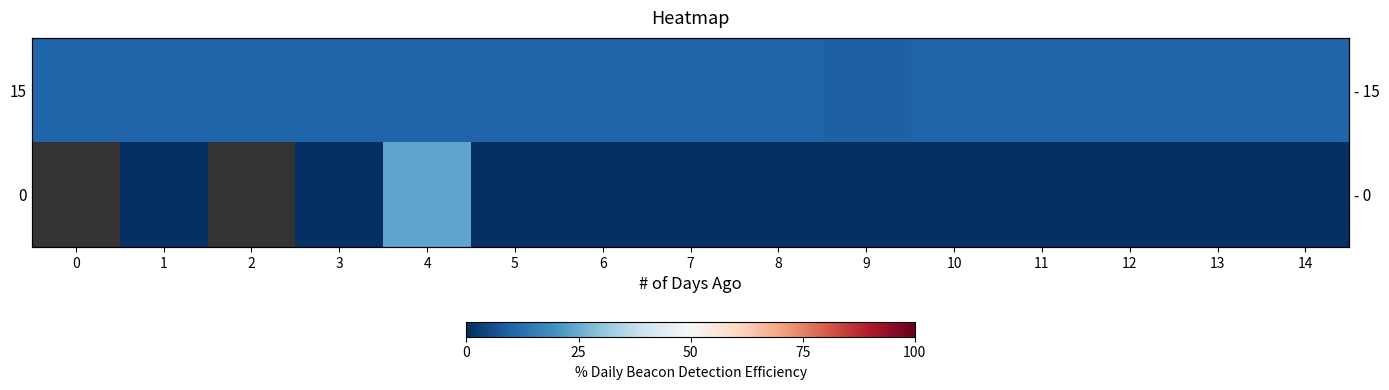

What is the greatest value displayed?

23.5